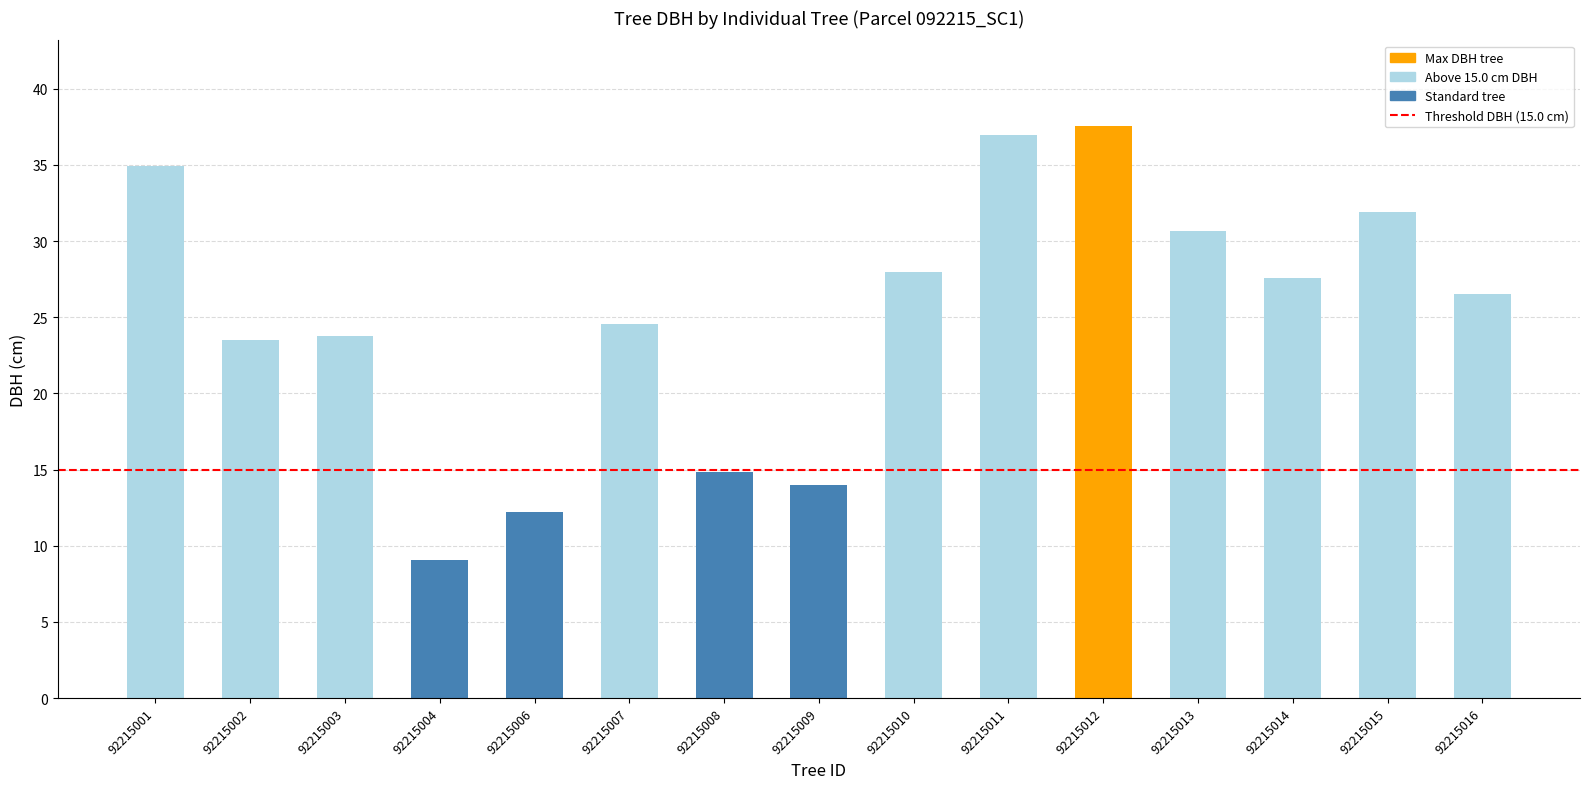

What is the difference between the values at 92215007 and 92215001?

10.4